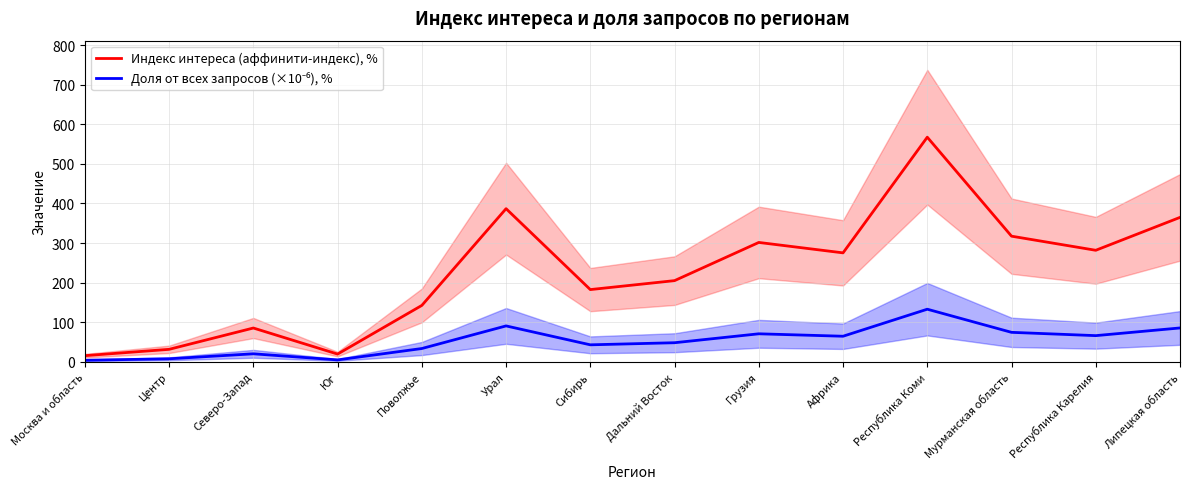

Is the value of Доля от всех запросов (×10⁻⁶), % at Северо-Запад greater than the value of Индекс интереса (аффинити-индекс), % at Урал?

No